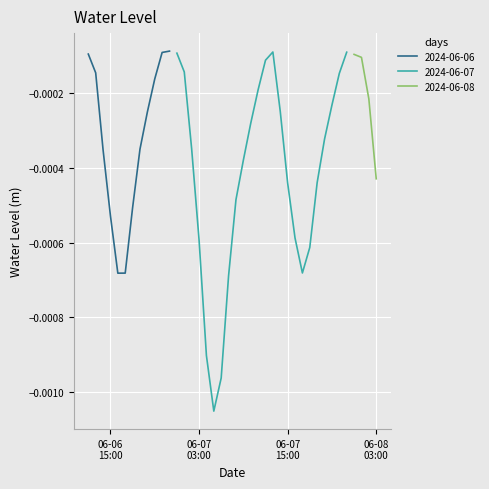

What is the label of the 13th point from the right?

2024-06-07 15:00:00